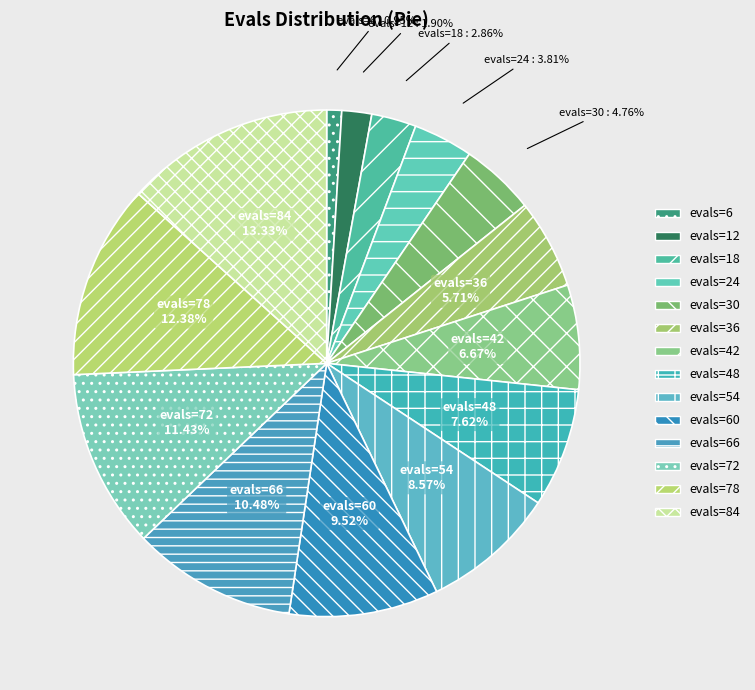

How many slices are in this pie chart?

14